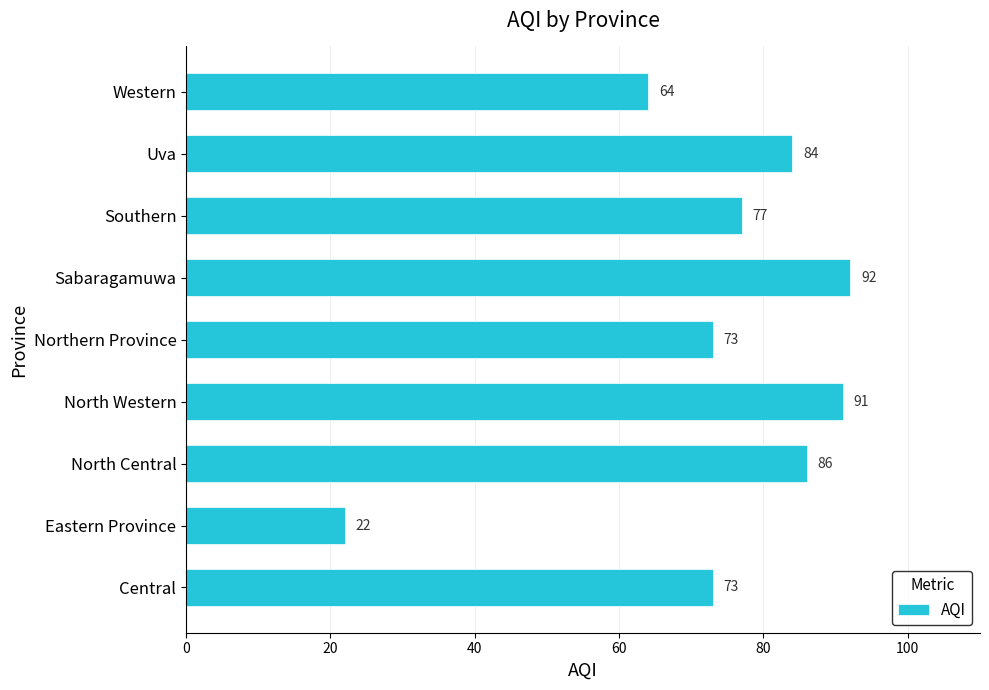

Is it true that the value at Northern Province is 15?

False